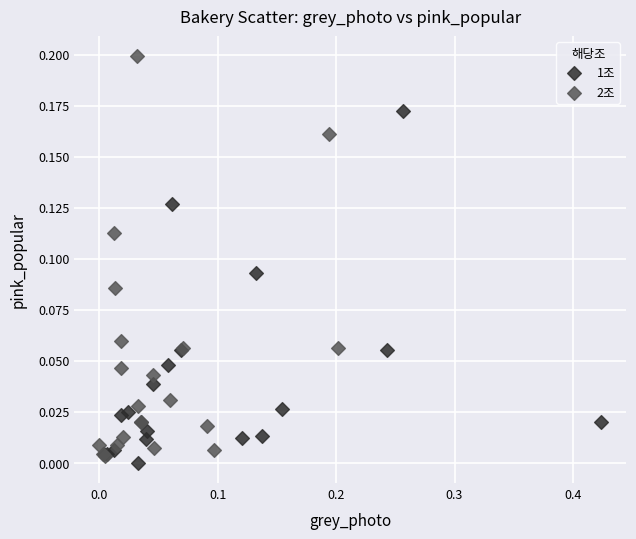

Which series has the largest Y range (max minus min)?

2조